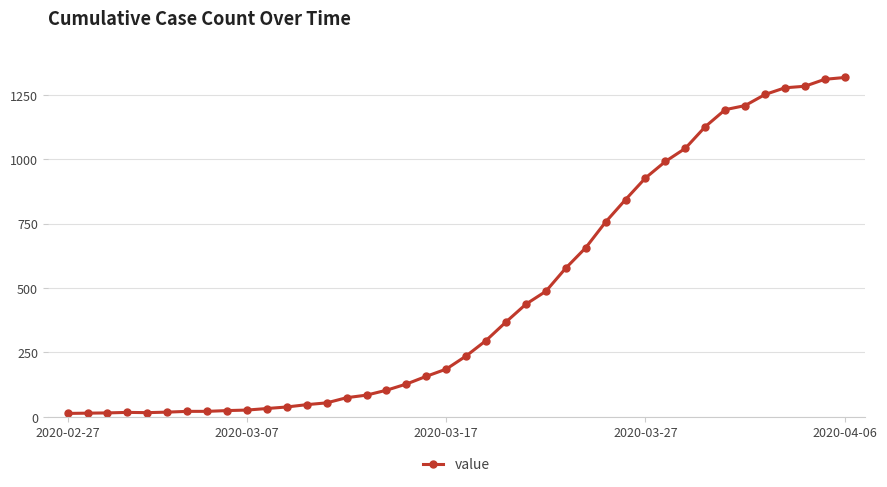

What is the sum of all values?

18666